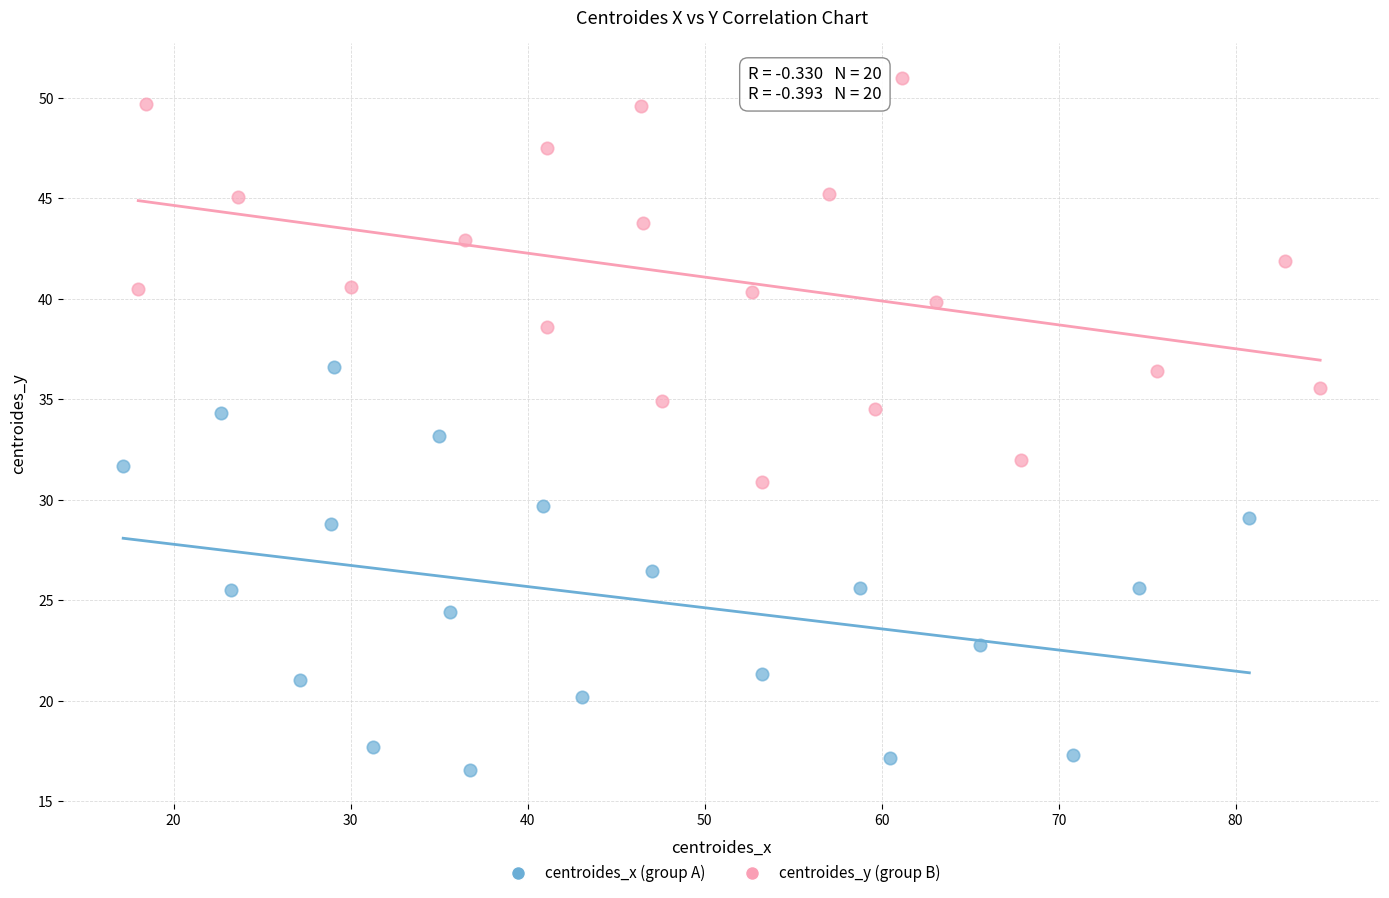

Which series reaches the minimum Y coordinate?

centroides_x (group A)